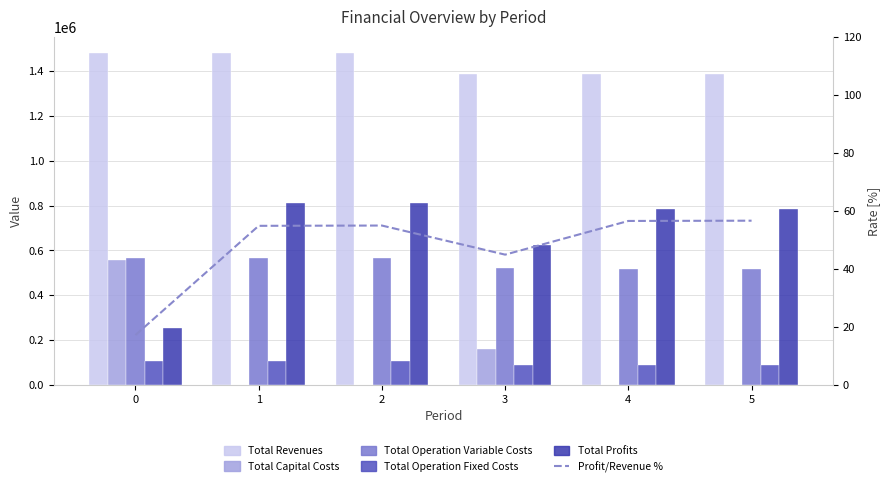

Which series has the largest total across all categories?

Total Revenues